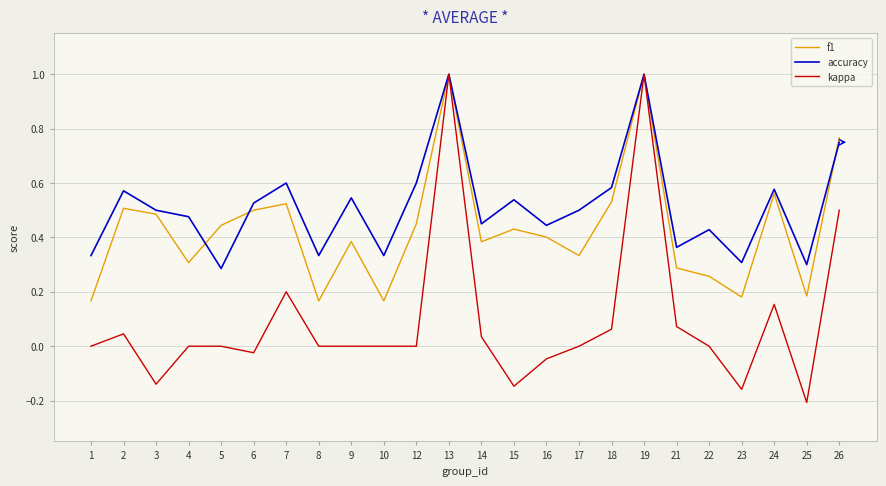

The value of kappa at 1 is -0.5. True or false?

False